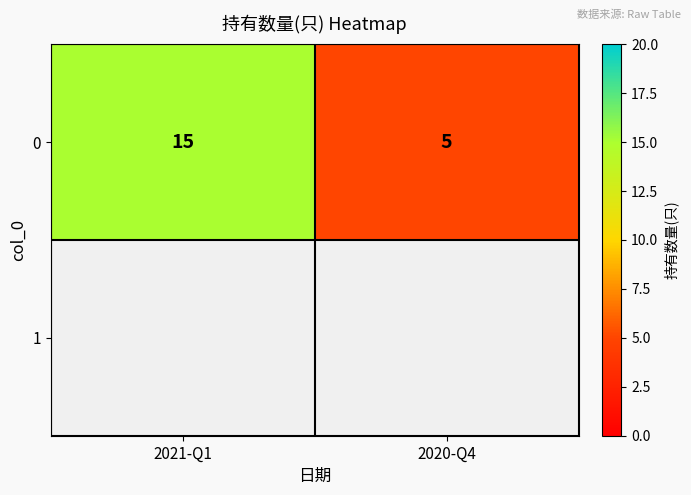

The value at 2021-Q1 is 8. True or false?

False